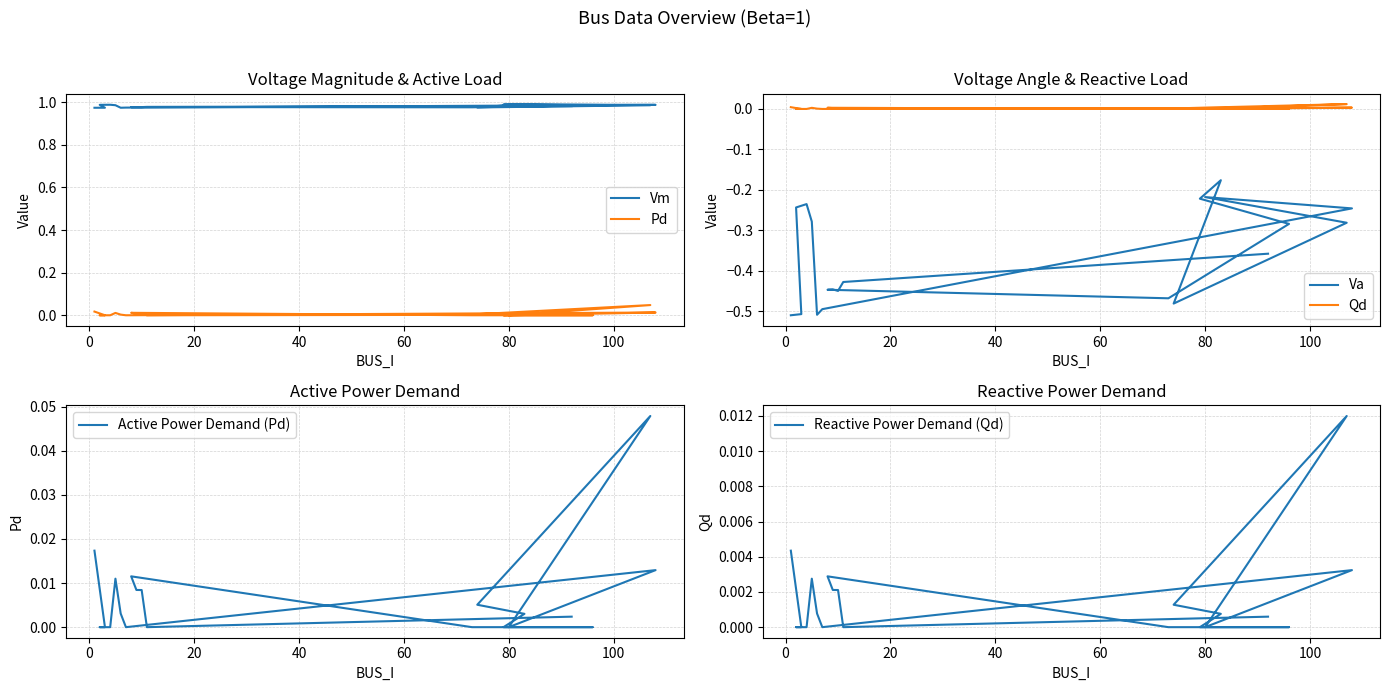

Reading left to right, what are all the values shown in this chart?

Vm: 1.0	1.0	1.0	1.0	1.0	1.0	1.0	1.0	1.0	1.0	1.0	1.0	1.0	1.0	1.0	1.0	1.0	1.0	1.0	1.0
Pd: 0.0	0.0	0.0	0.0	0.0	0.0	0.0	0.0	0.0	0.0	0.0	0.0	0.0	0.0	0.0	0.0	0.0	0.0	0.0	0.0
Va: -0.5	-0.5	-0.2	-0.2	-0.3	-0.5	-0.5	-0.2	-0.2	-0.3	-0.5	-0.2	-0.2	-0.3	-0.5	-0.4	-0.4	-0.4	-0.4	-0.4
Qd: 0.0	0.0	0.0	0.0	0.0	0.0	0.0	0.0	0.0	0.0	0.0	0.0	0.0	0.0	0.0	0.0	0.0	0.0	0.0	0.0
Active Power Demand (Pd): 0.0	0.0	0.0	0.0	0.0	0.0	0.0	0.0	0.0	0.0	0.0	0.0	0.0	0.0	0.0	0.0	0.0	0.0	0.0	0.0
Reactive Power Demand (Qd): 0.0	0.0	0.0	0.0	0.0	0.0	0.0	0.0	0.0	0.0	0.0	0.0	0.0	0.0	0.0	0.0	0.0	0.0	0.0	0.0